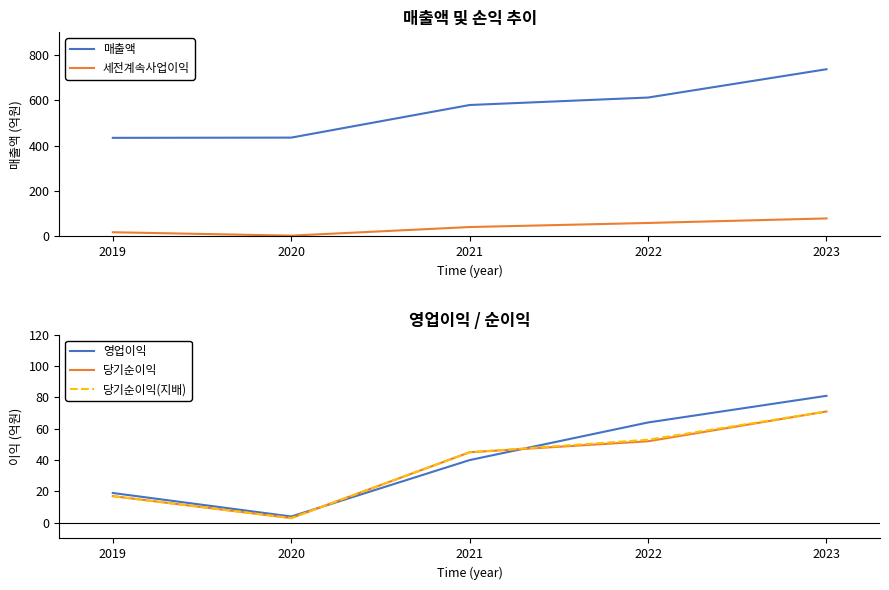

At which label does 당기순이익 first exceed 45?

2022